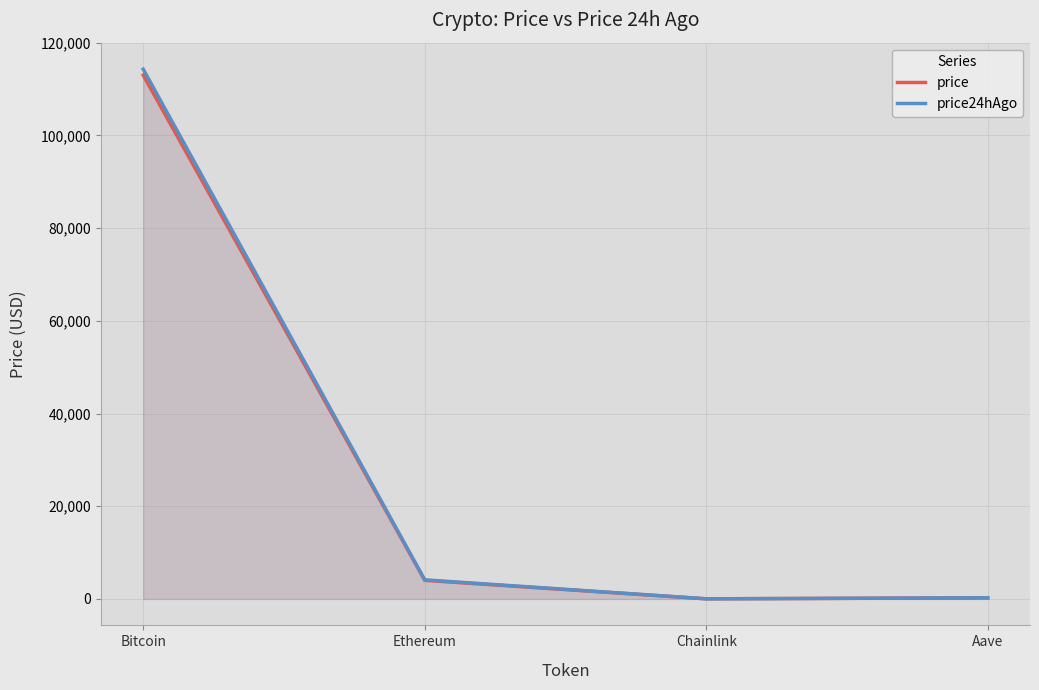

Does the chart have visible grid lines?

Yes